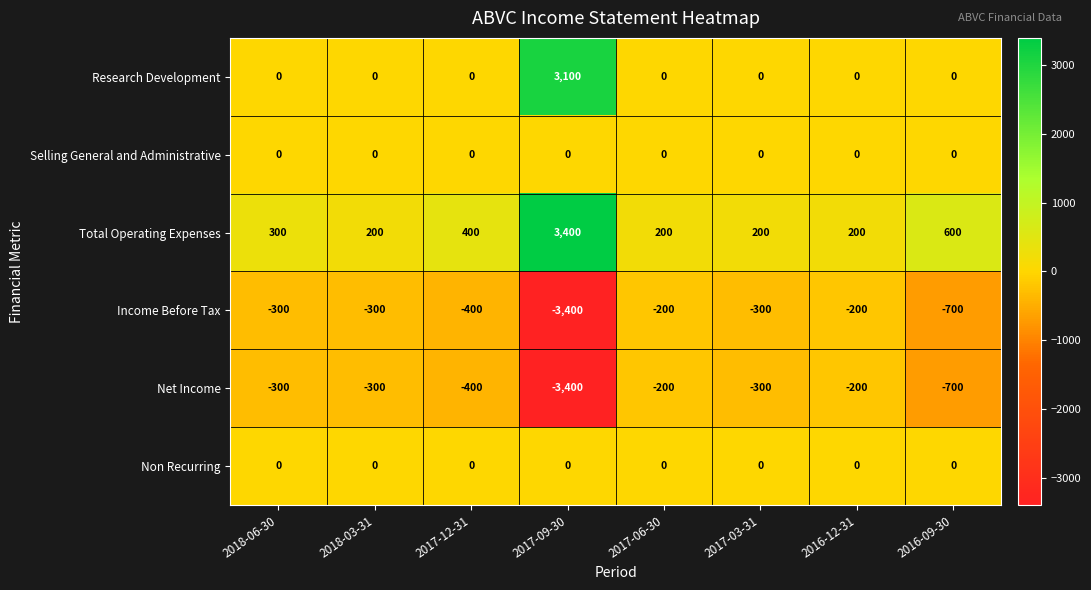

Is it true that Research Development equals 3100 at 2017-09-30?

True